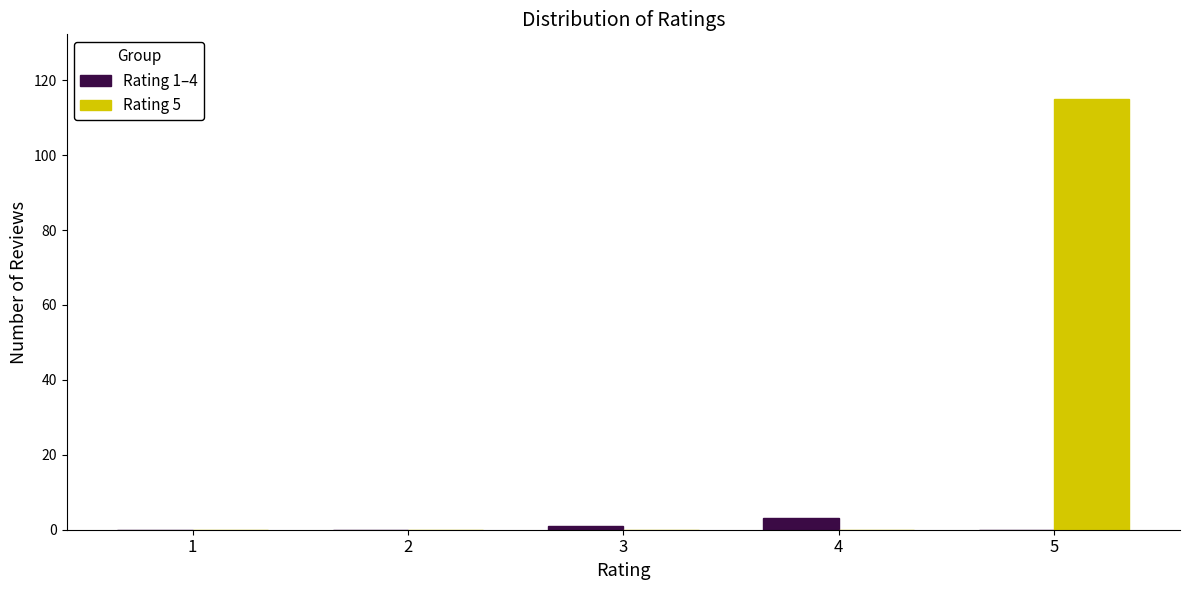

Reading left to right, what are all the values shown in this chart?

Rating 1–4: 1=0	2=0	3=1	4=3	5=0
Rating 5: 1=0	2=0	3=0	4=0	5=115